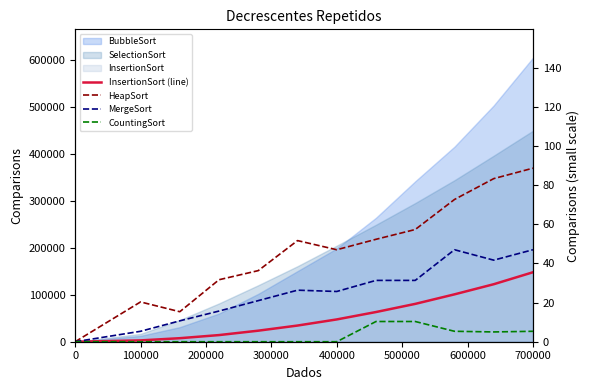

What is the label of the 6th point from the left?

500000